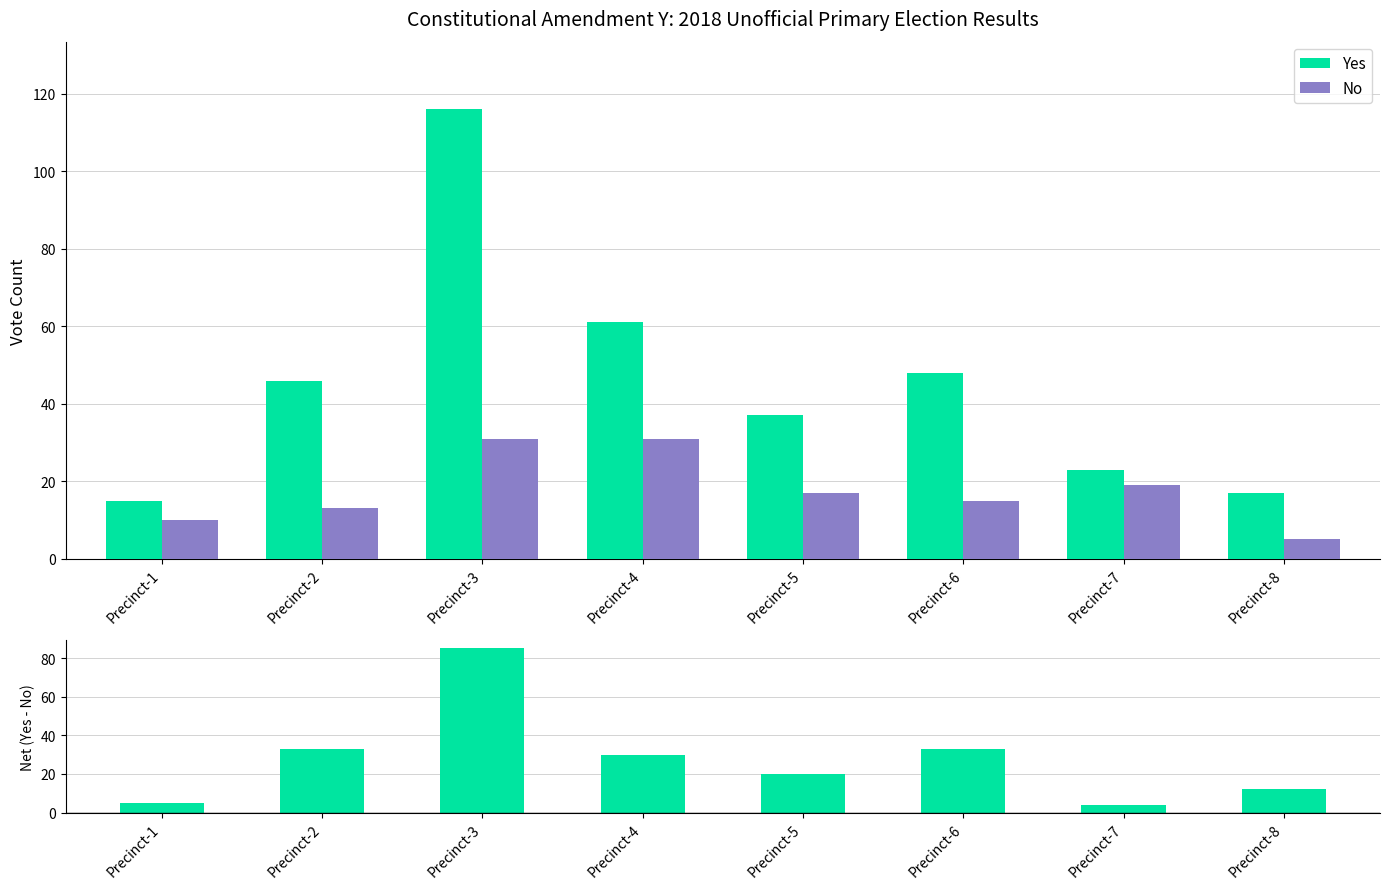

Between Precinct-2 and Precinct-4, which is larger?

Precinct-4